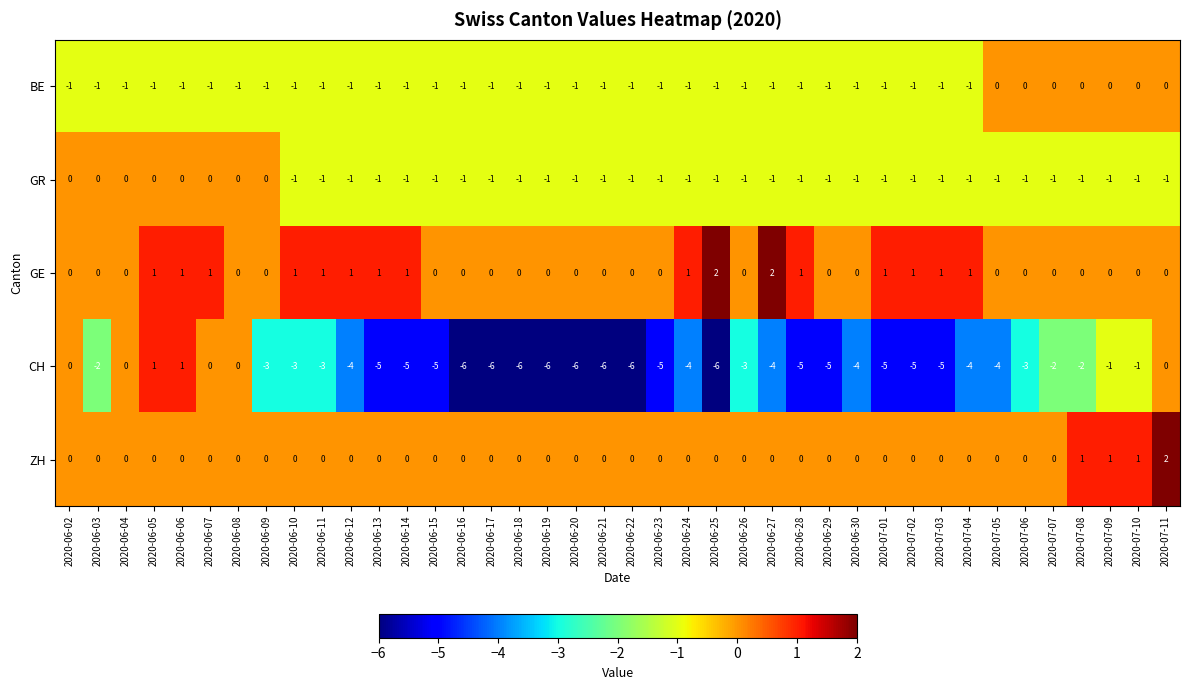

How many series are shown in this chart?

5